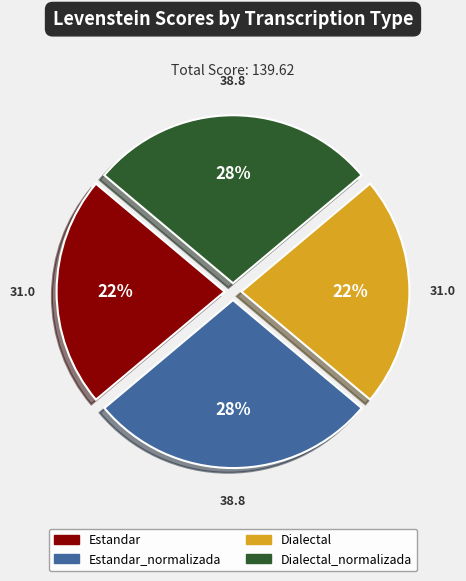

To the nearest percent, what is the average slice percentage?

25%